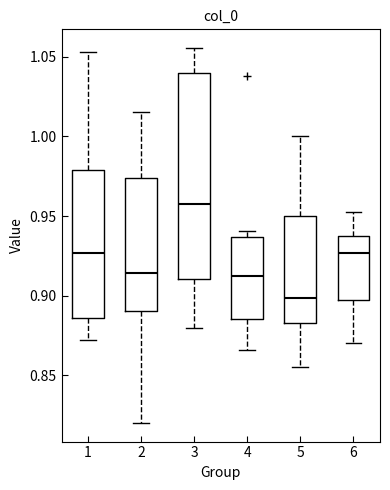

Which box has the highest median line?

3